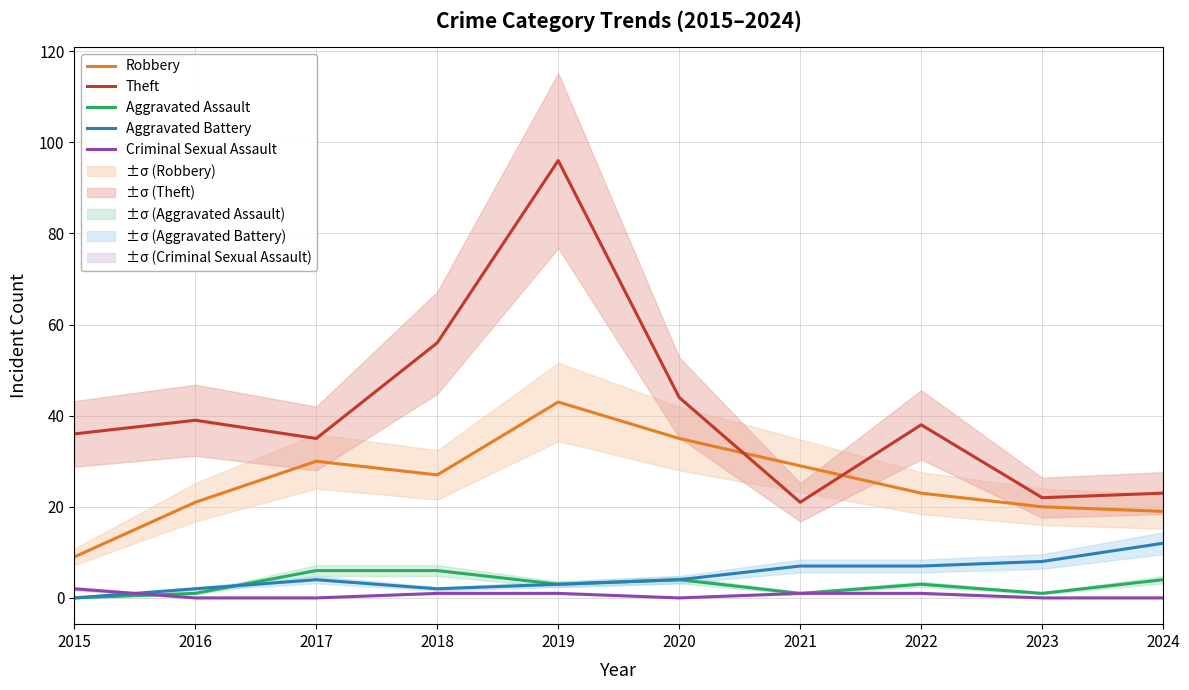

True or false: Robbery has a value of 27 at 2018.

True